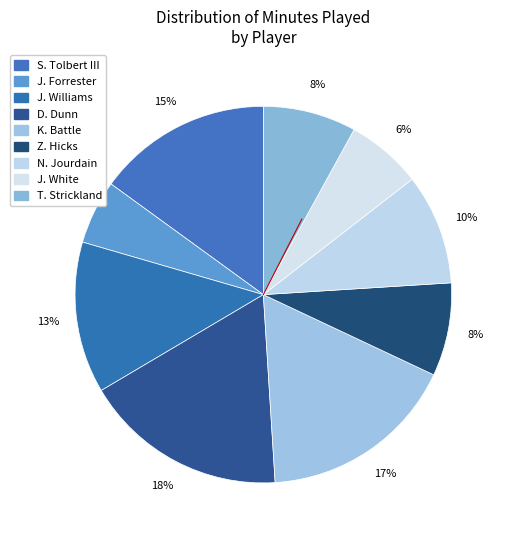

To the nearest percent, what is the difference between the D. Dunn and Z. Hicks slice percentages?

10%